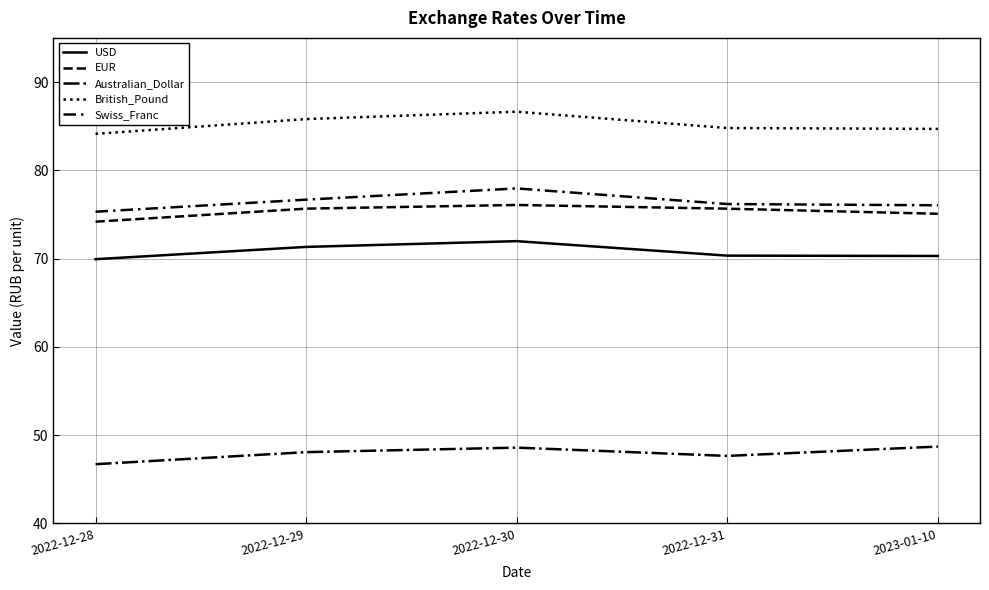

How many lines are shown in the chart?

5